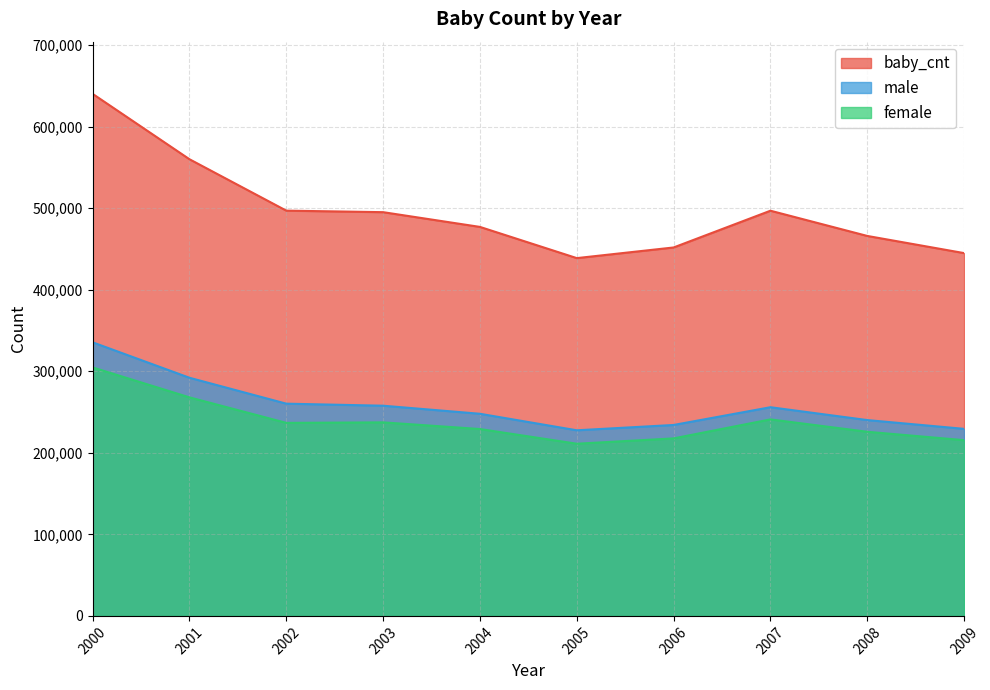

True or false: female and male intersect in this chart.

False